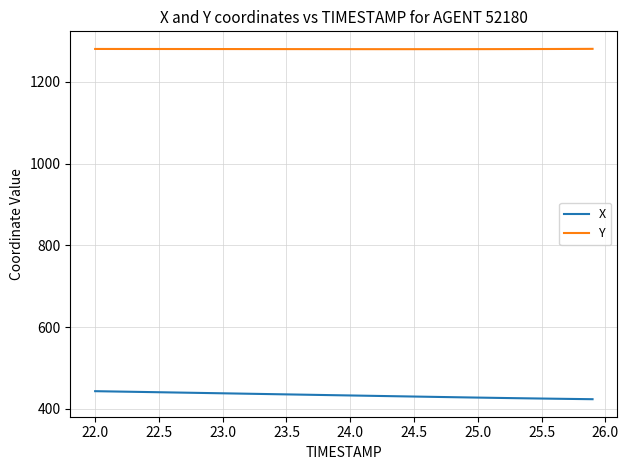

What is the maximum value for X?

443.1